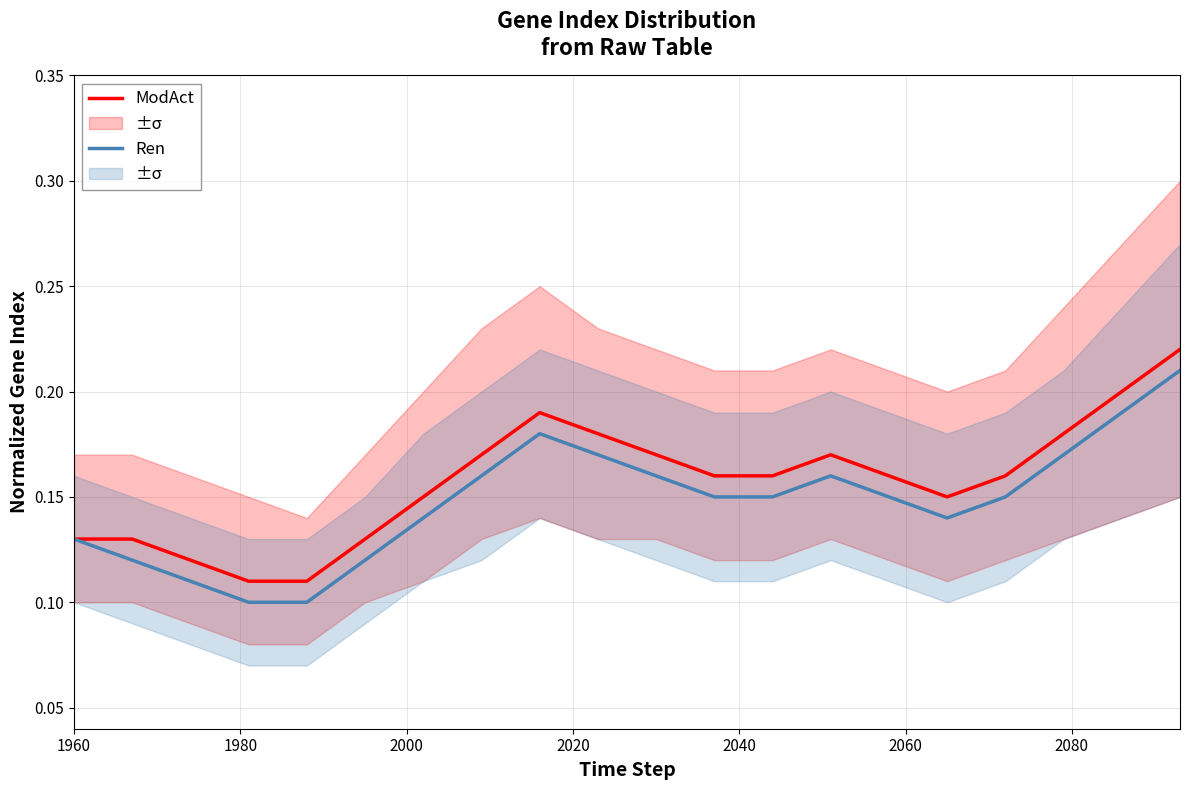

True or false: ModAct and Ren cross at least once.

False